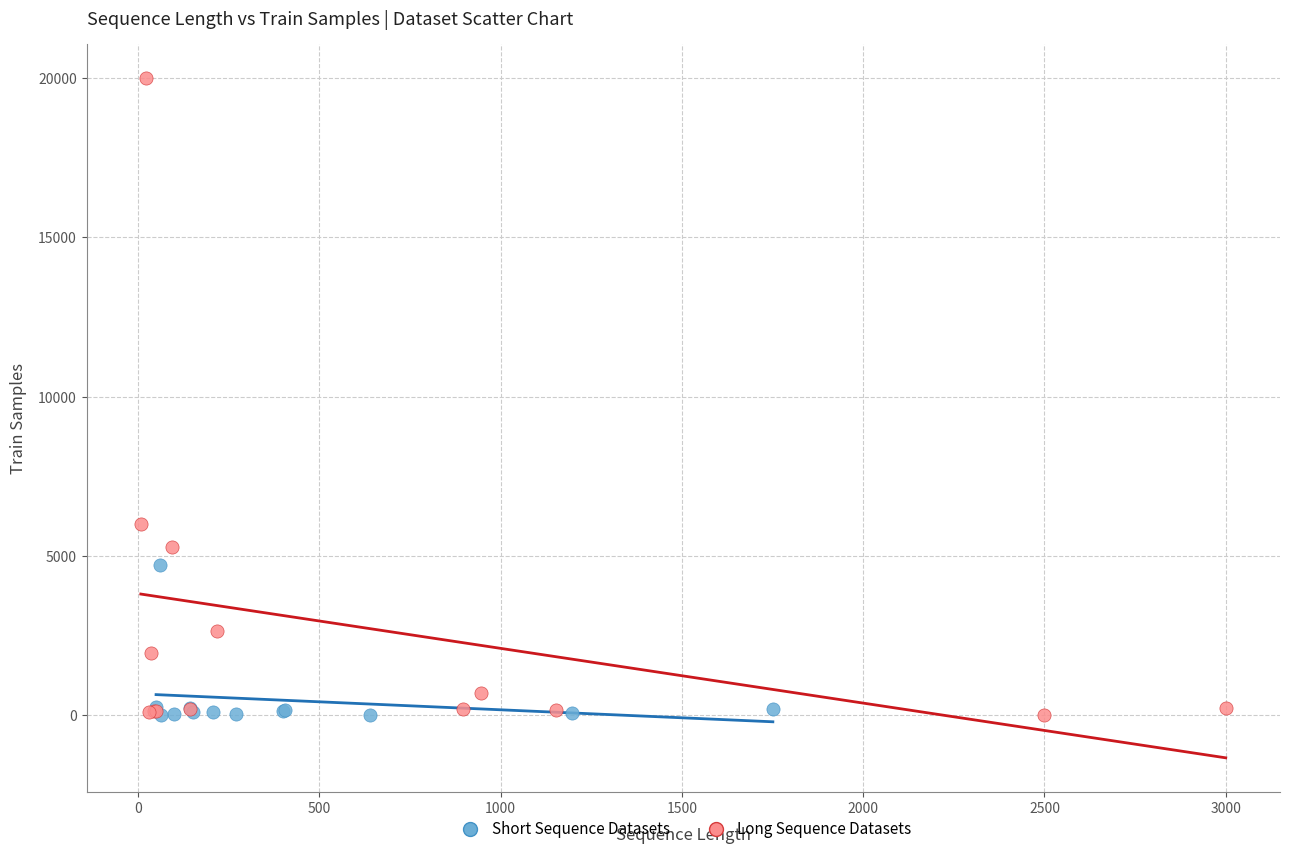

Which series contains the highest Y value?

Long Sequence Datasets